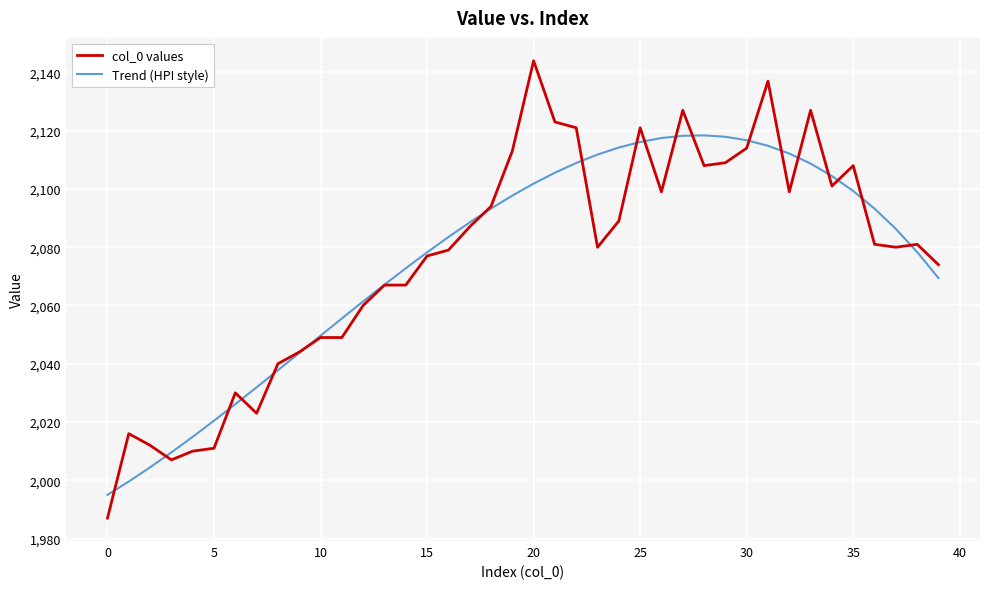

List the series in order of their peak value, lowest first.

Trend (HPI style), col_0 values